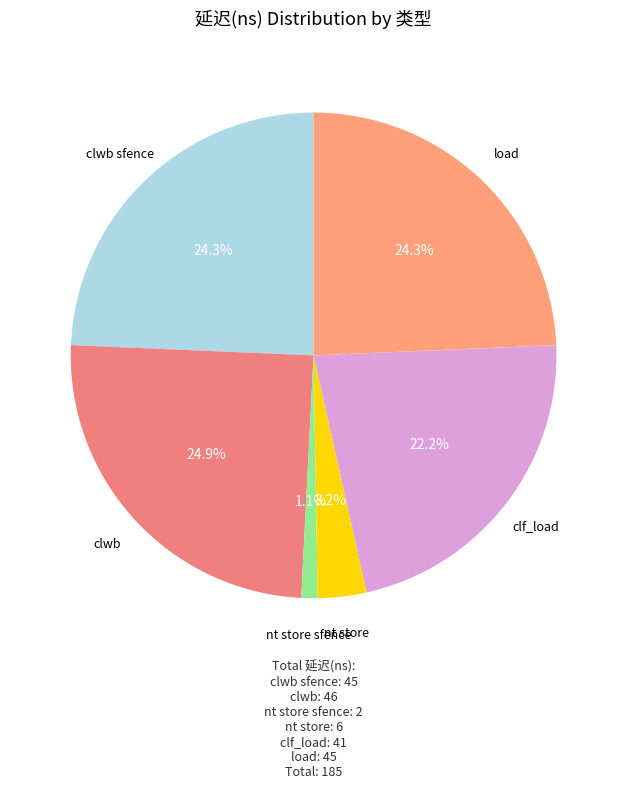

What percentage is the clwb slice, to the nearest percent?

25%